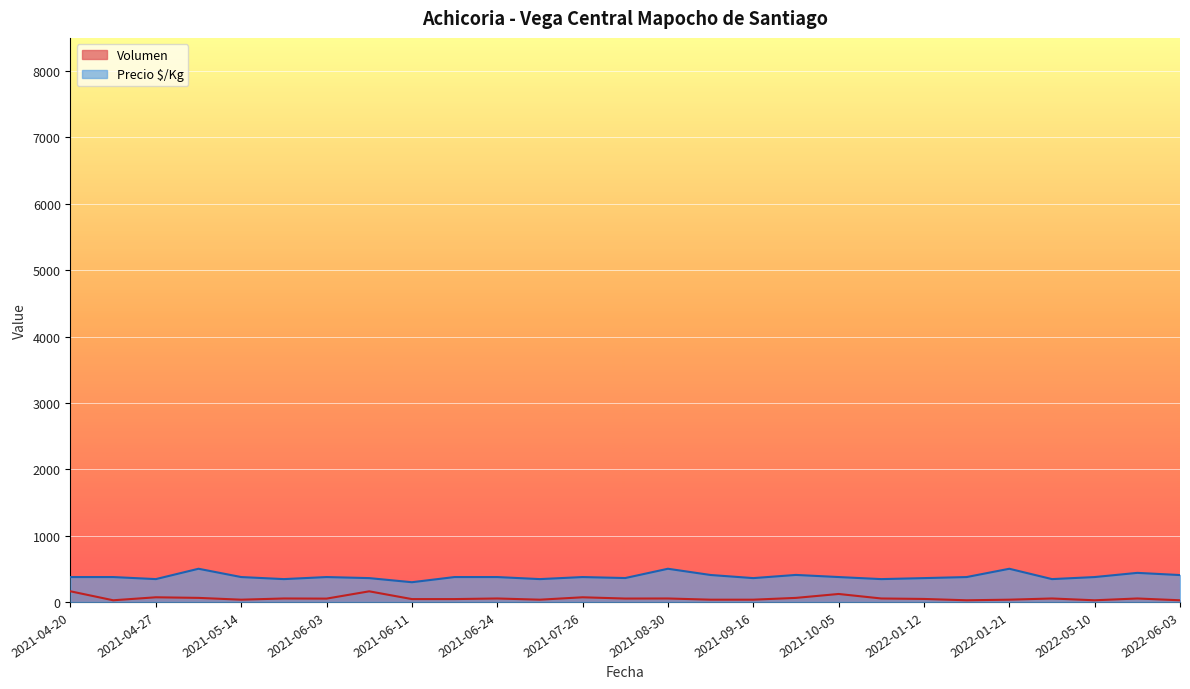

At which category does Volumen reach its first local valley?

2021-04-22